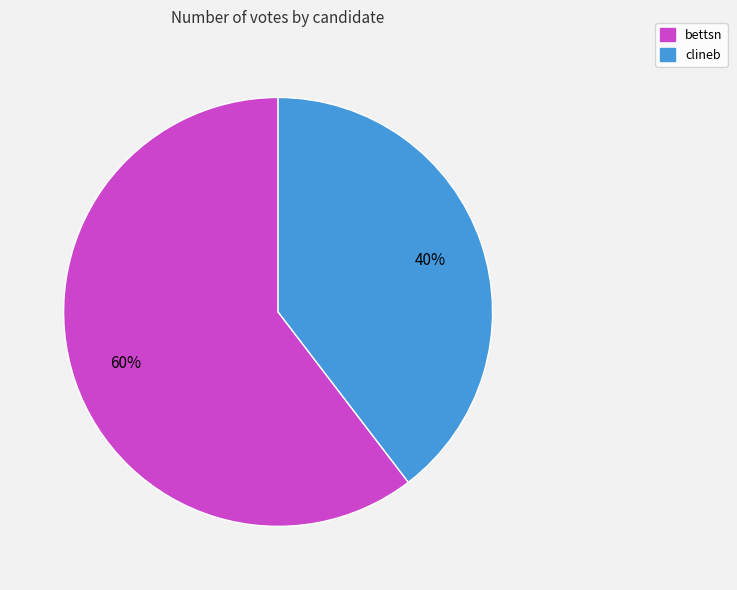

Which category has the biggest portion of the pie?

bettsn